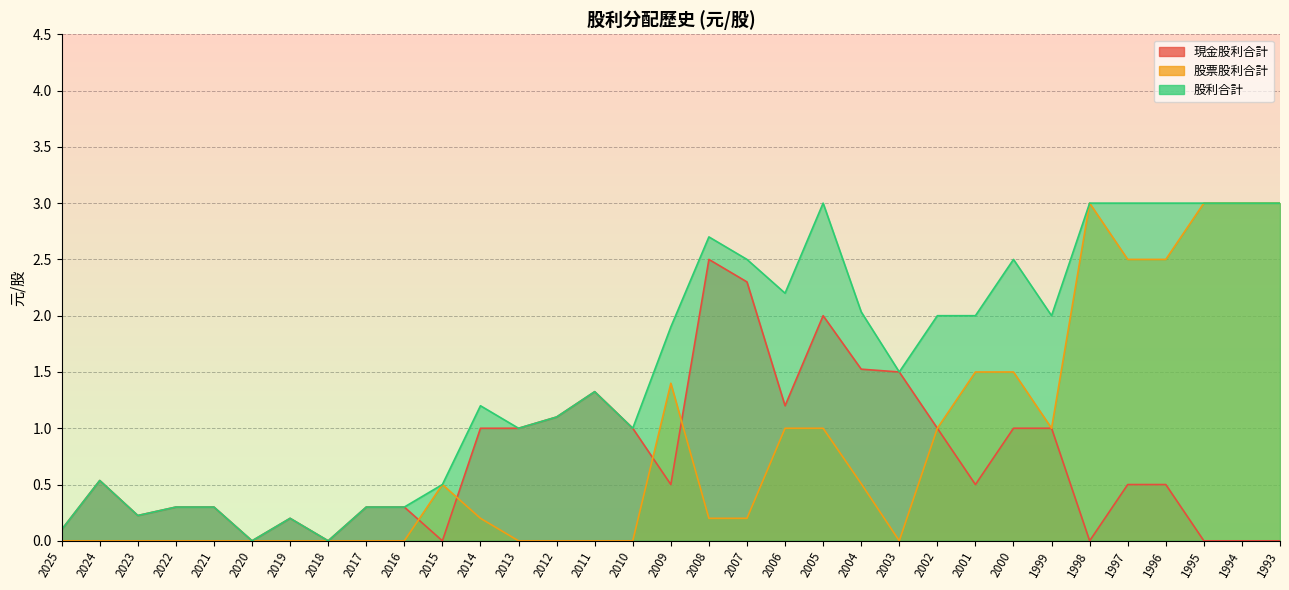

Which series has the largest range (max minus min)?

股票股利合計